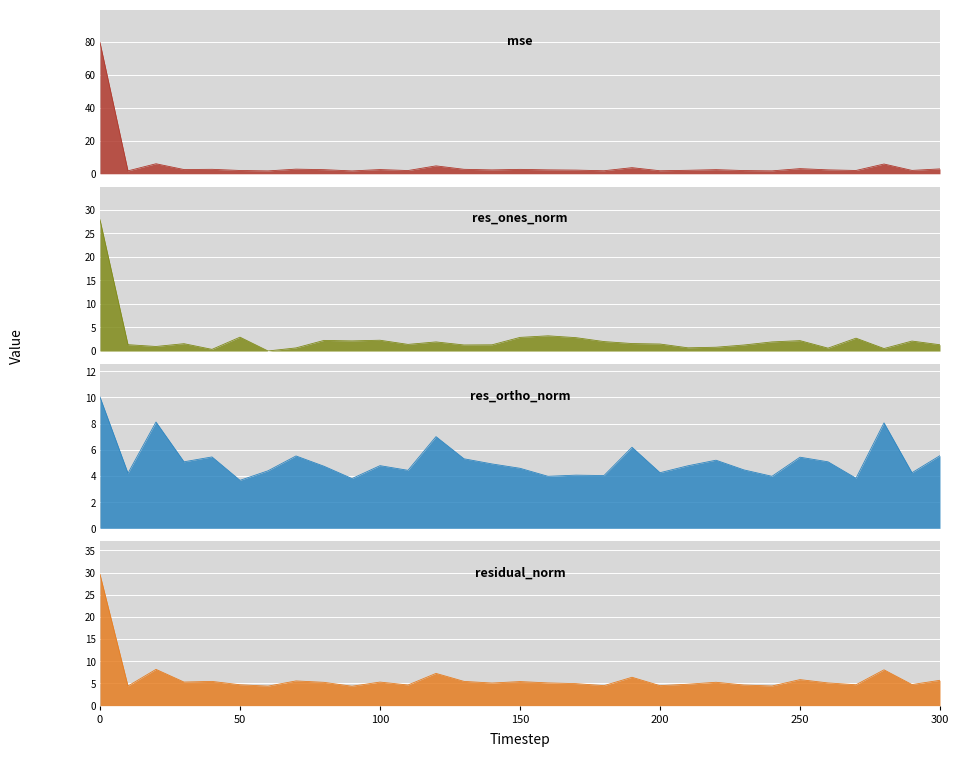

True or false: res_ones_norm and mse intersect in this chart.

True